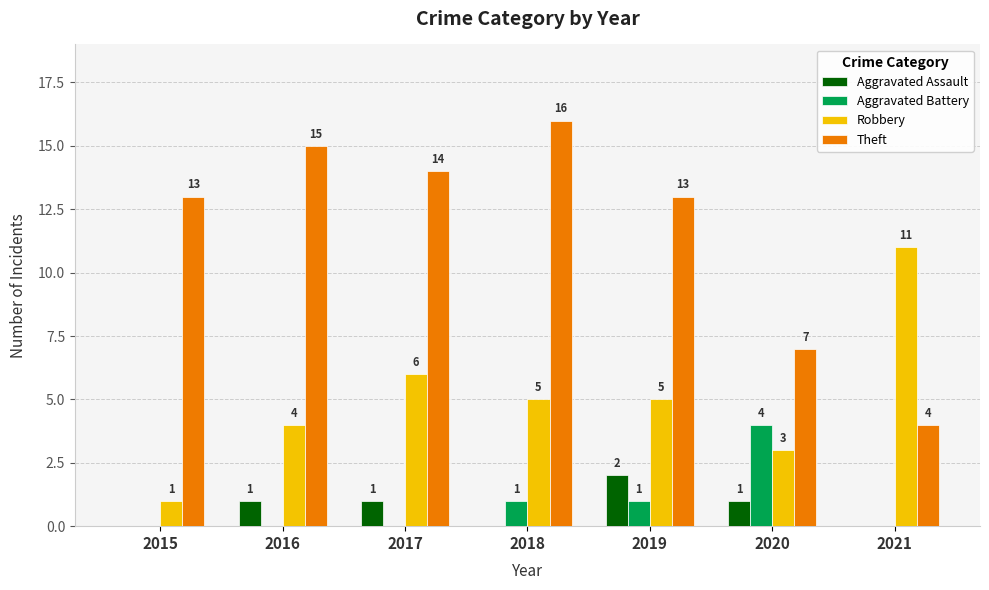

What is the total value across all series at 2016?

20